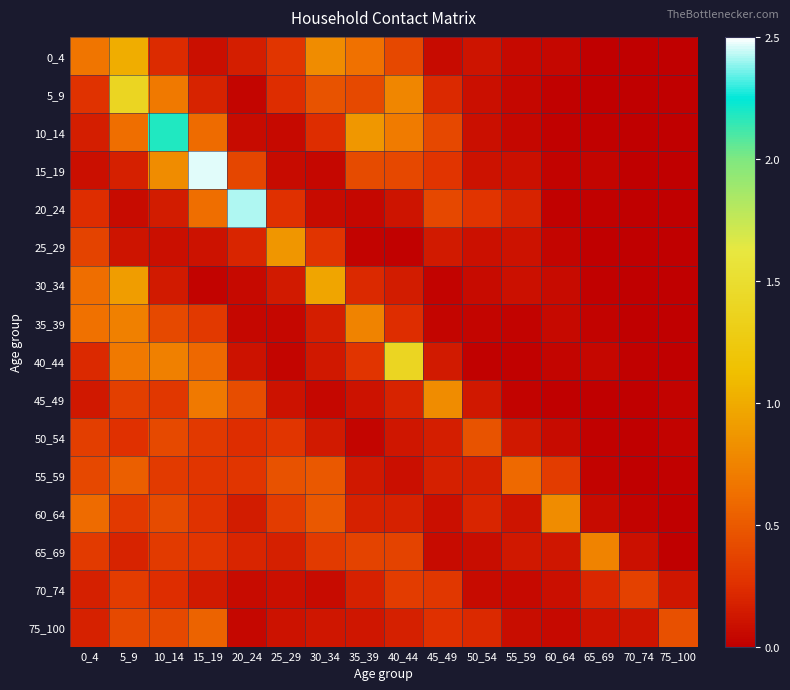

Count the number of data series in this chart.

16